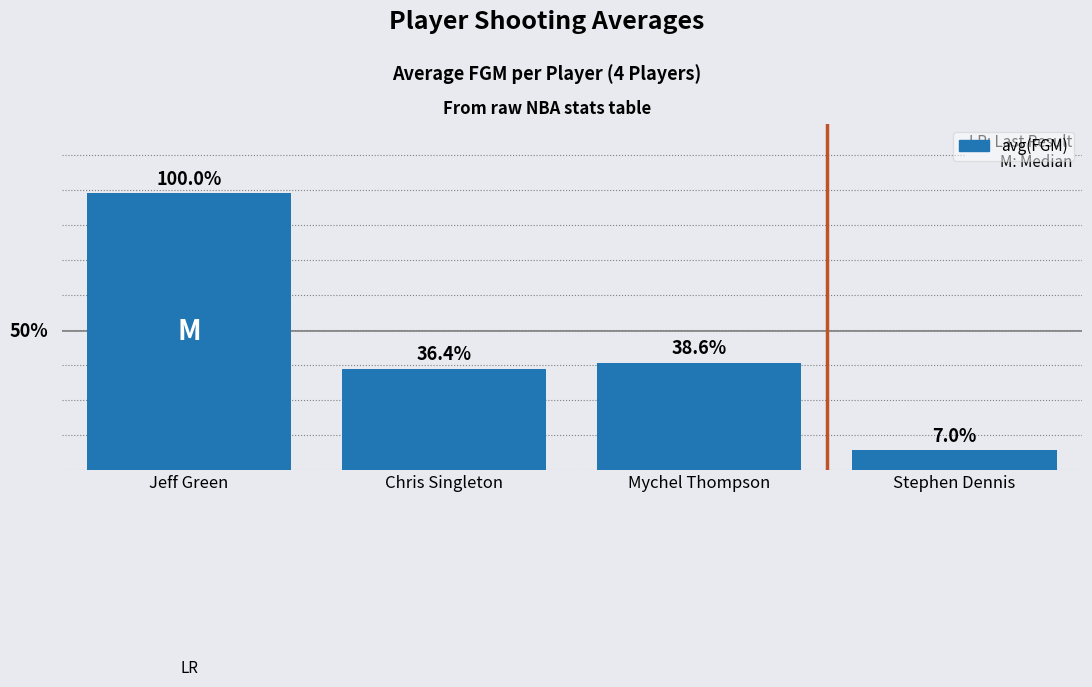

List the labels in order of value, smallest first.

Stephen Dennis, Chris Singleton, Mychel Thompson, Jeff Green